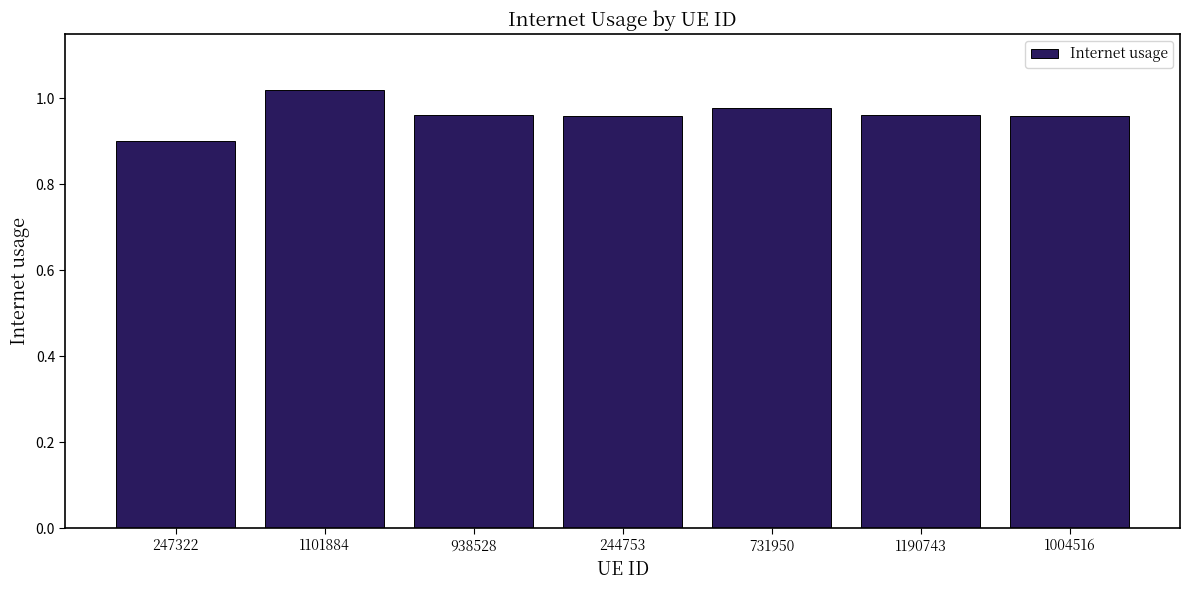

What is the label of the 3rd bar from the right?

731950